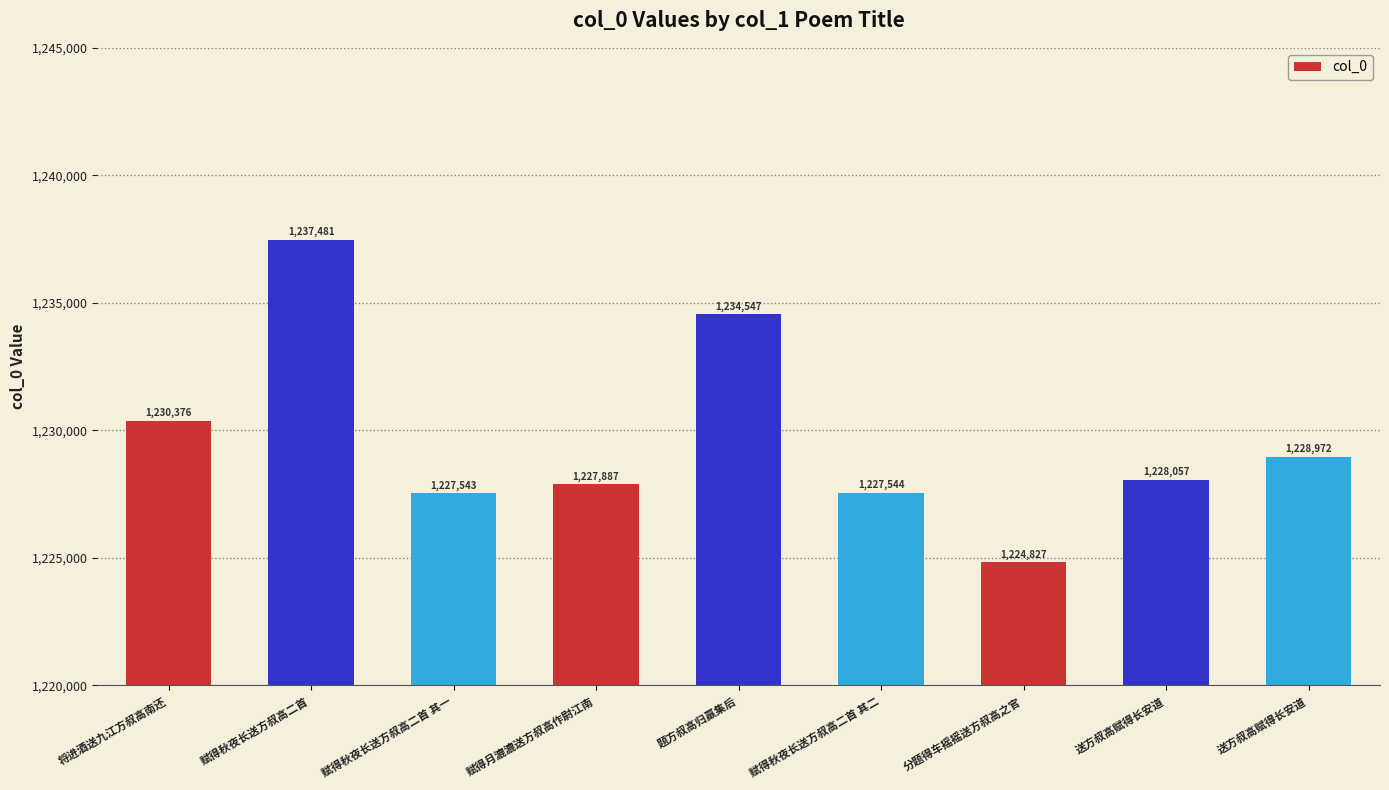

What value does the data have at 将进酒送九江方叔高南还, to the nearest 50?

1230400